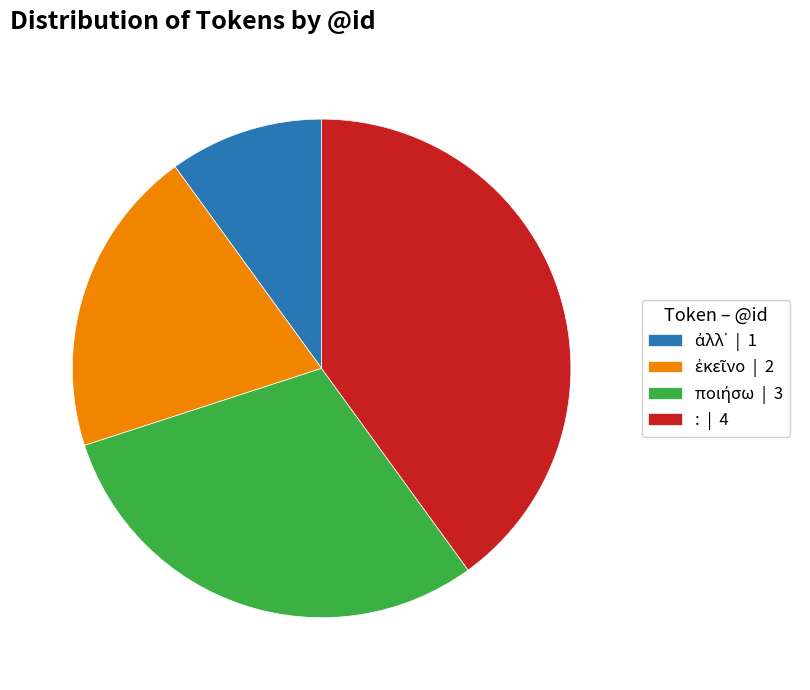

How many slices are in this pie chart?

4